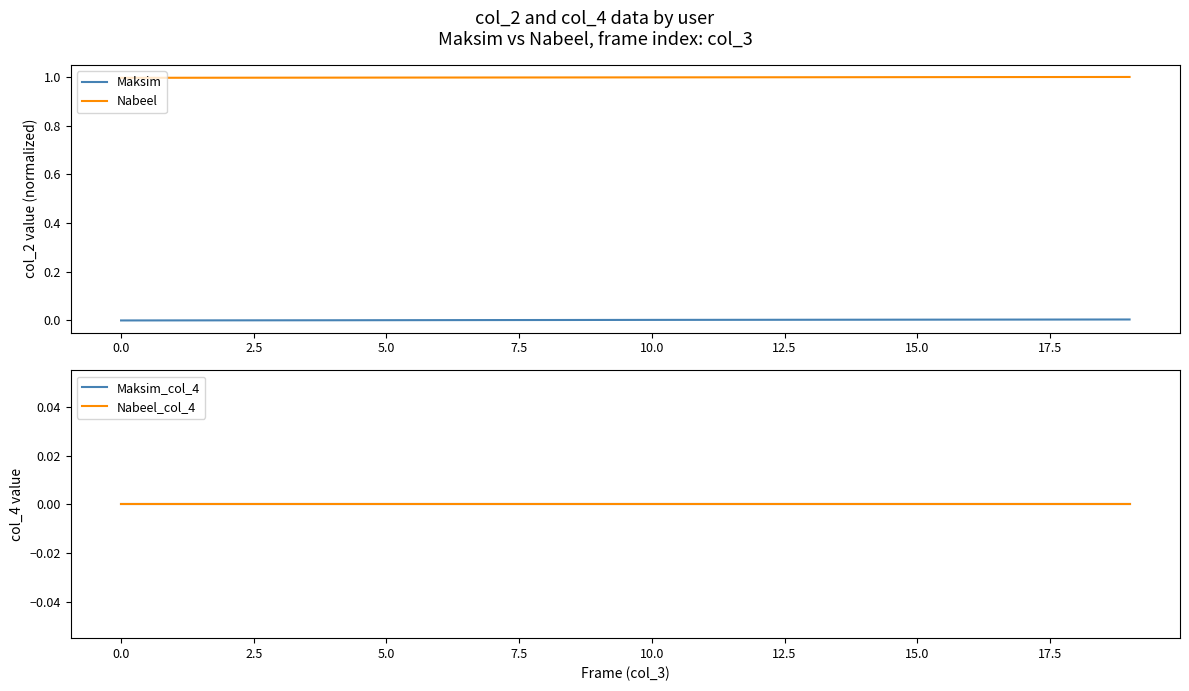

Which series has the largest range (max minus min)?

Maksim